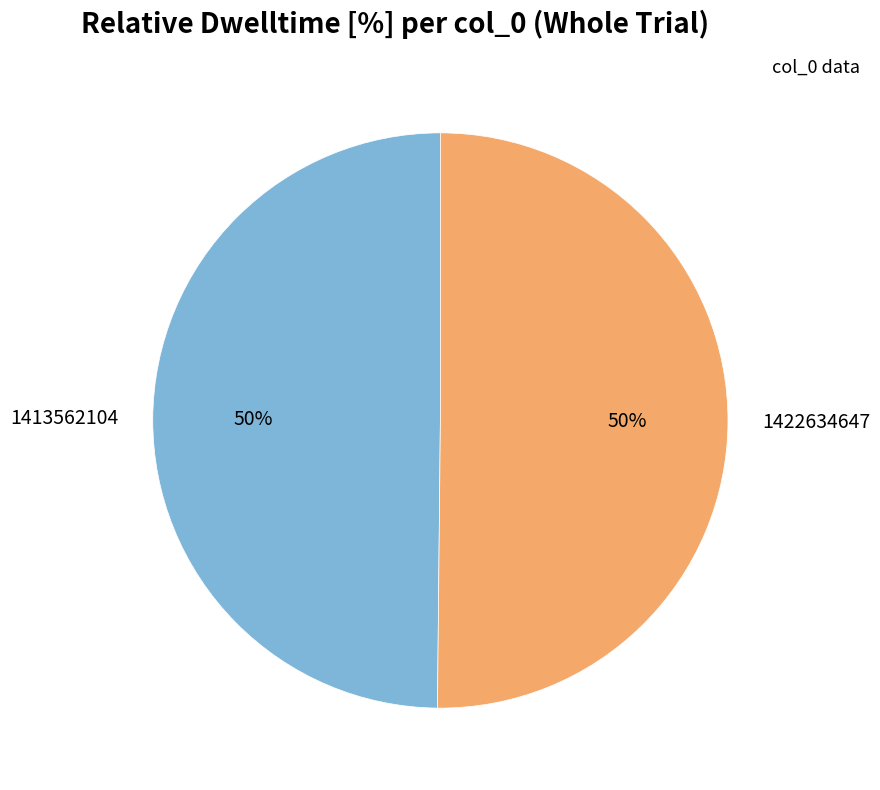

Count the number of slices in the pie.

2